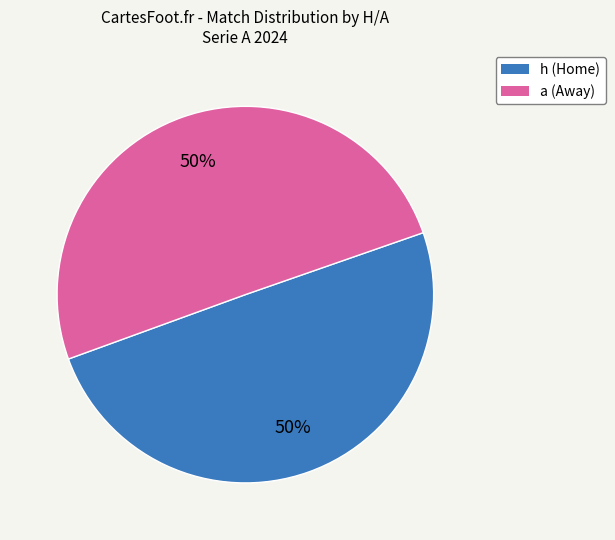

To the nearest percent, what is the combined percentage of a and h?

100%